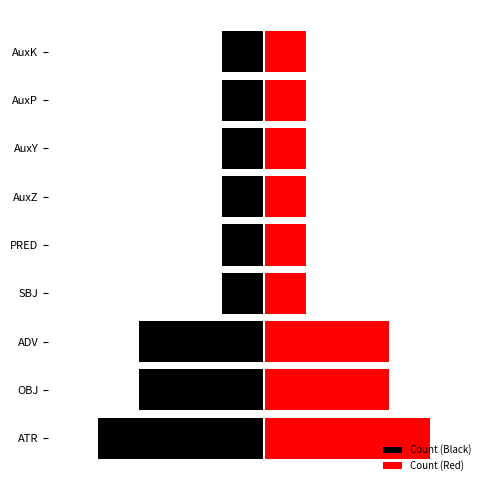

What is the average value of the Count (Black) series?

-2